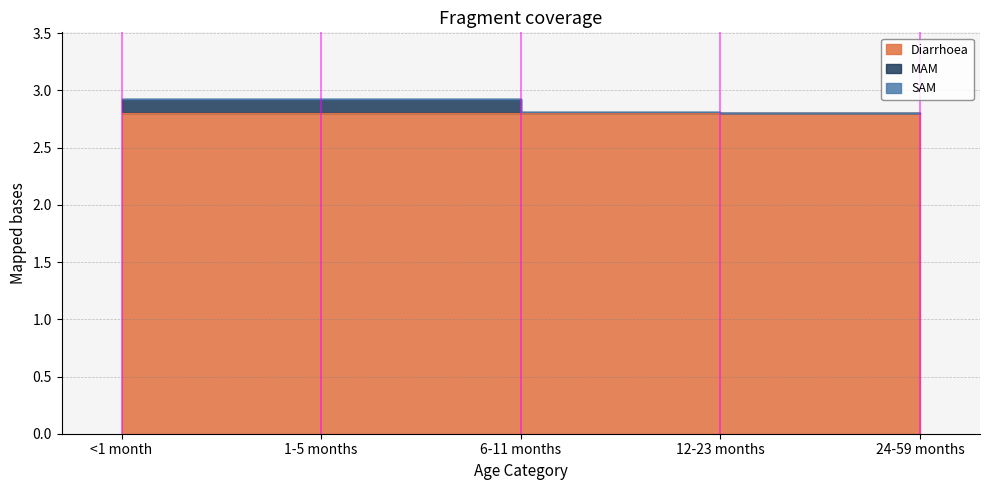

The MAM series shows 0.0 at 12-23 months. True or false?

False